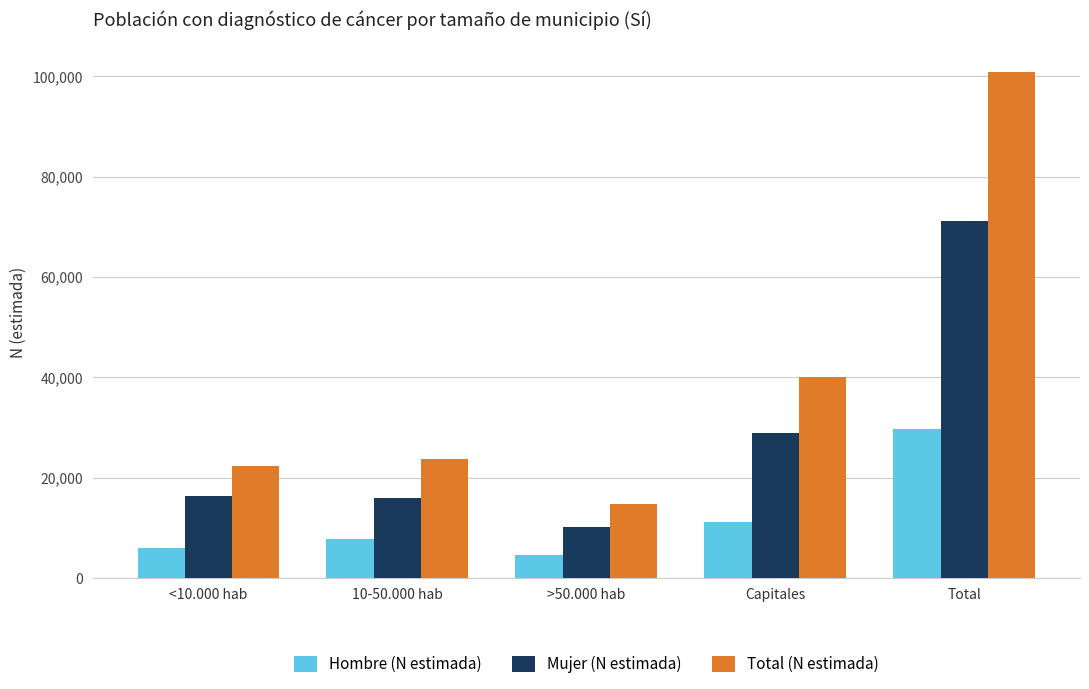

The Total (N estimada) series shows 40098 at Capitales. True or false?

True